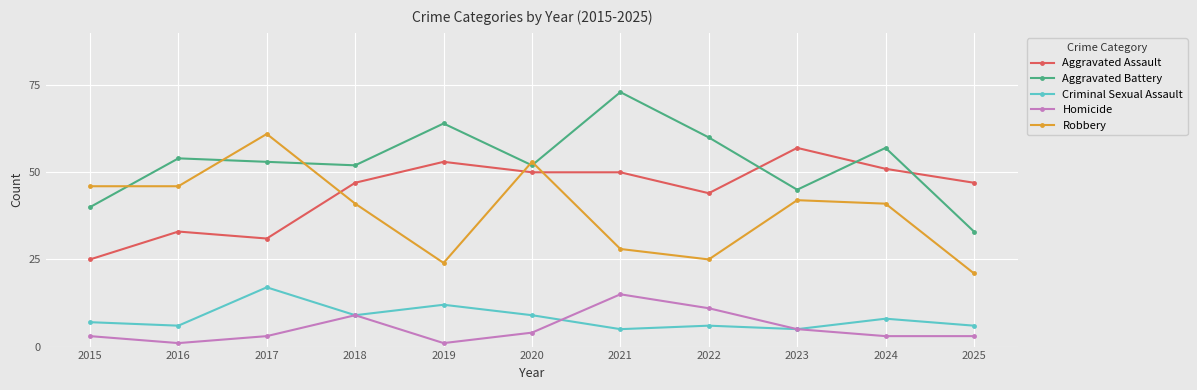

Which series has the largest total across all categories?

Aggravated Battery